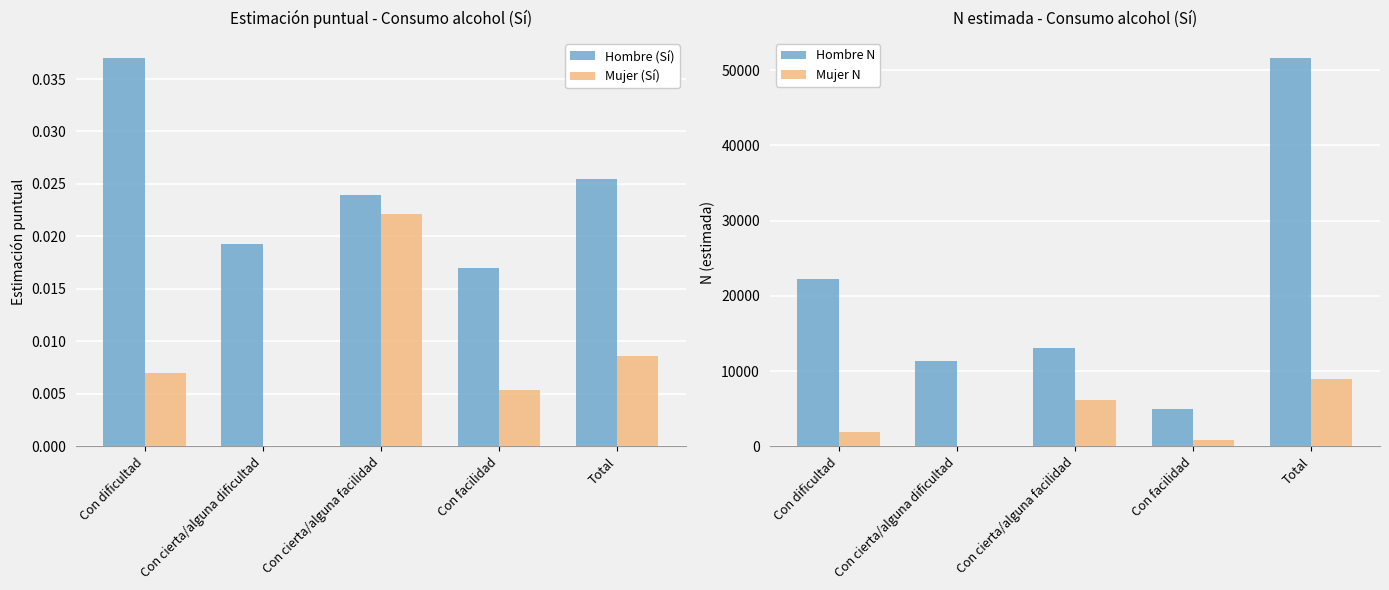

How many data points in Mujer (Sí) are above 0?

4